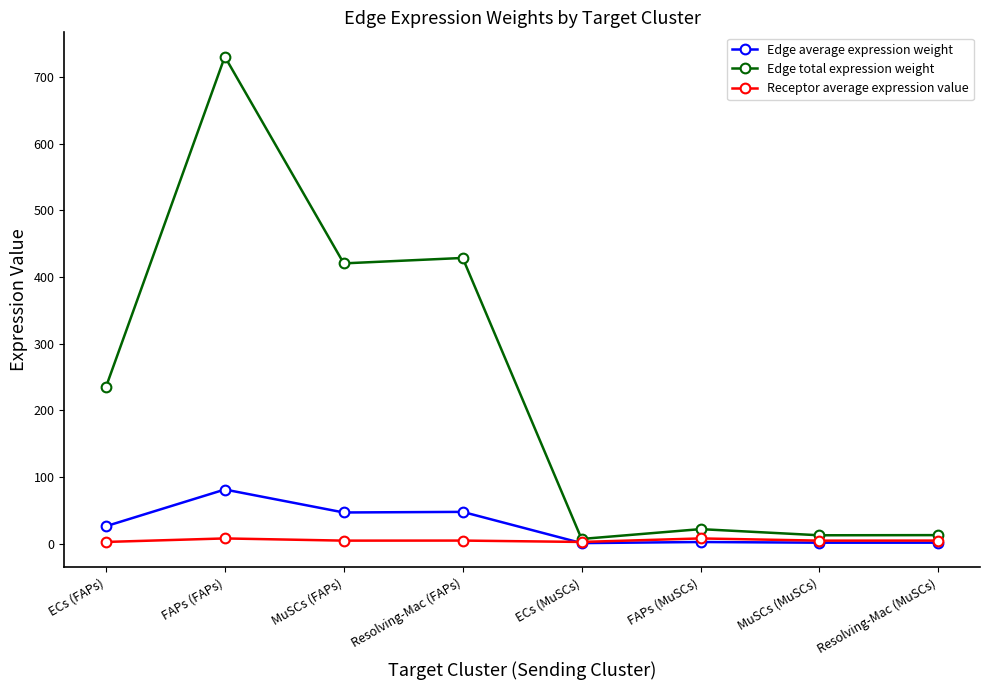

What is the difference between the maximum and minimum values in the Edge average expression weight series?

80.4